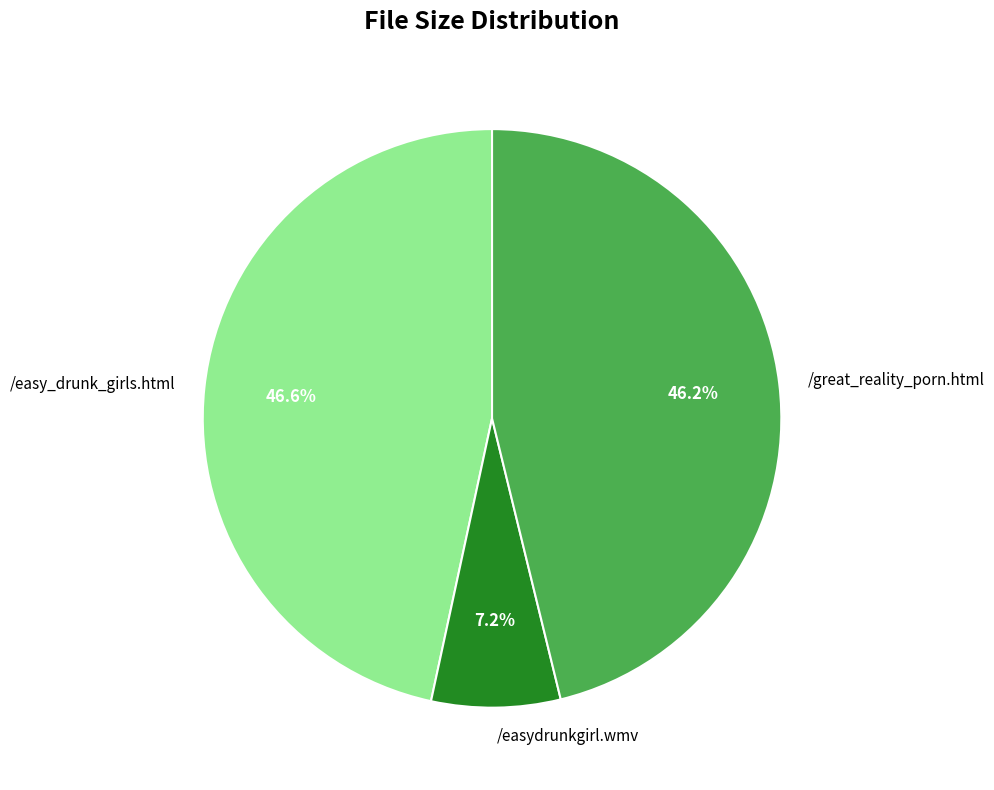

Combined, what portion of the pie is /easydrunkgirl.wmv and /easy_drunk_girls.html?

53.8%